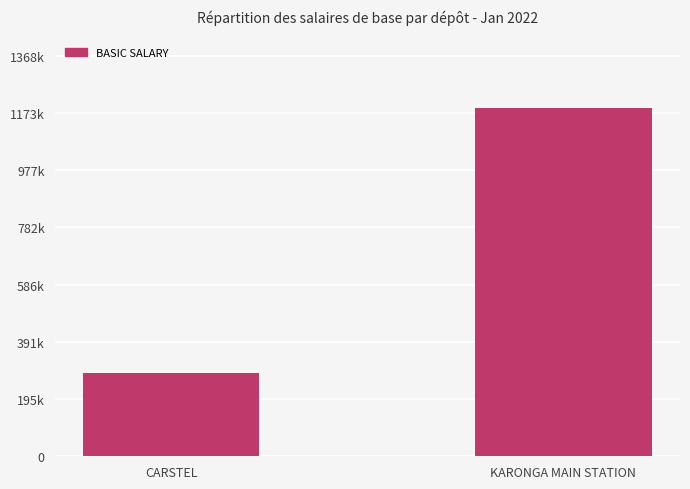

Which category has the lowest value across all series?

CARSTEL